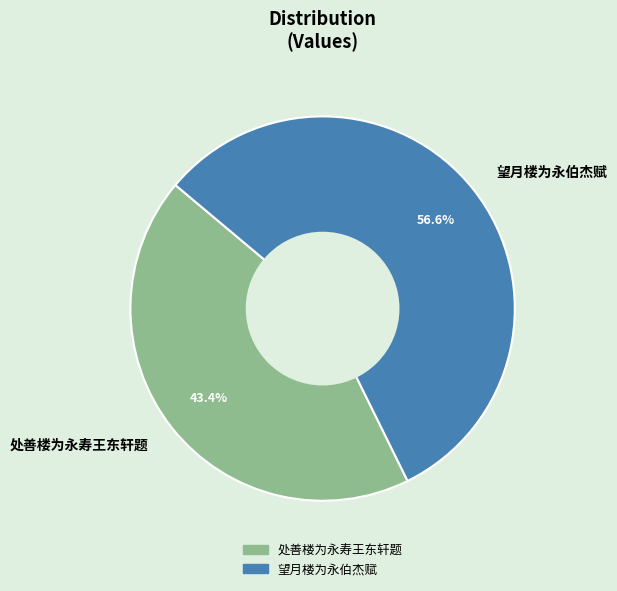

What is the majority slice?

望月楼为永伯杰赋